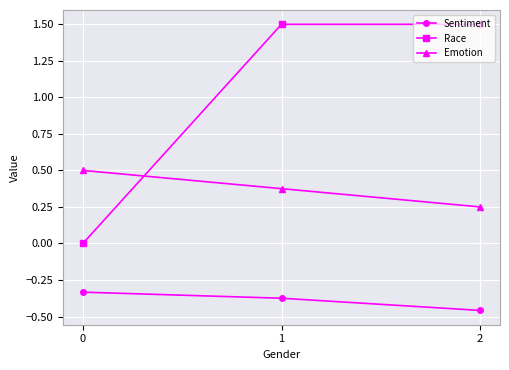

How many Race values are between 0 and 1?

1